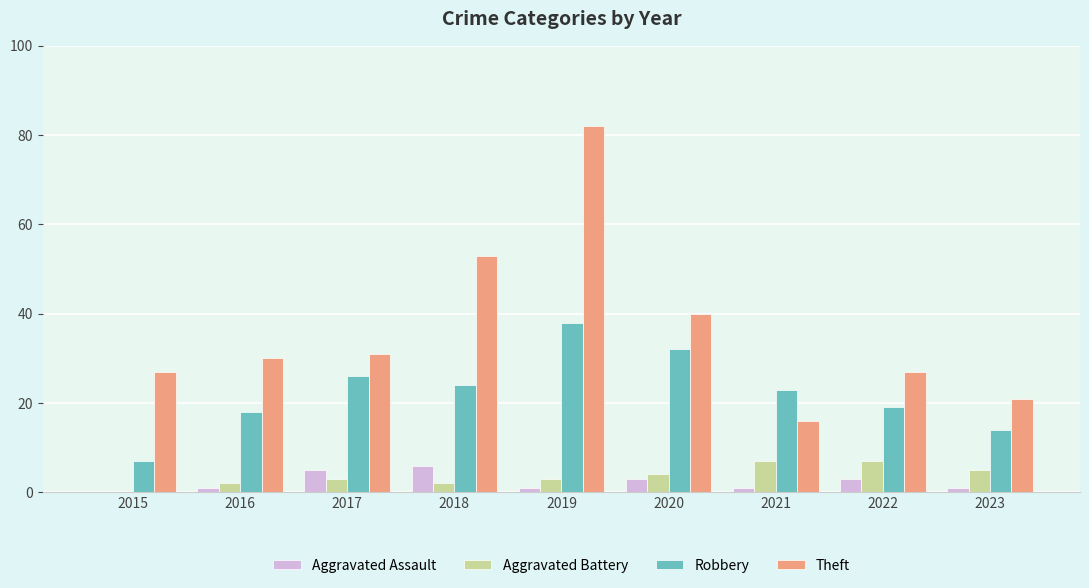

Count the number of categories in the chart.

9